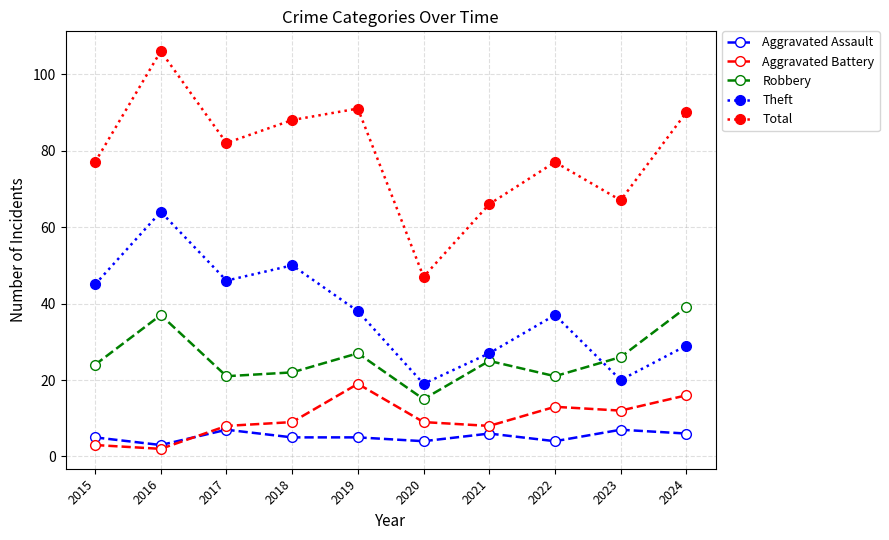

At which label does Total first exceed 82?

2016